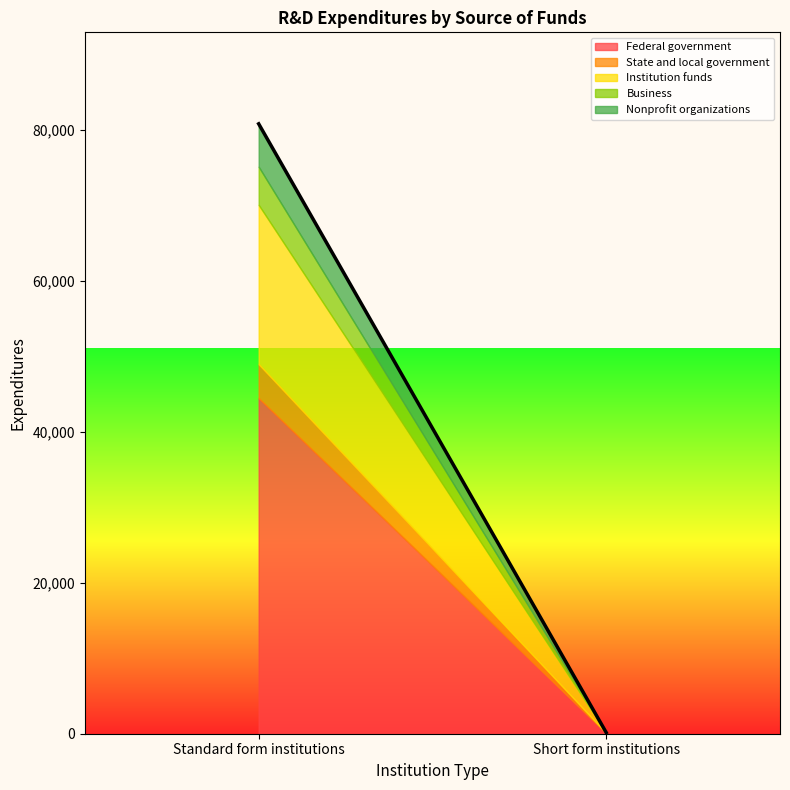

What is the value of the Nonprofit organizations point at the 1st from the left?

5684